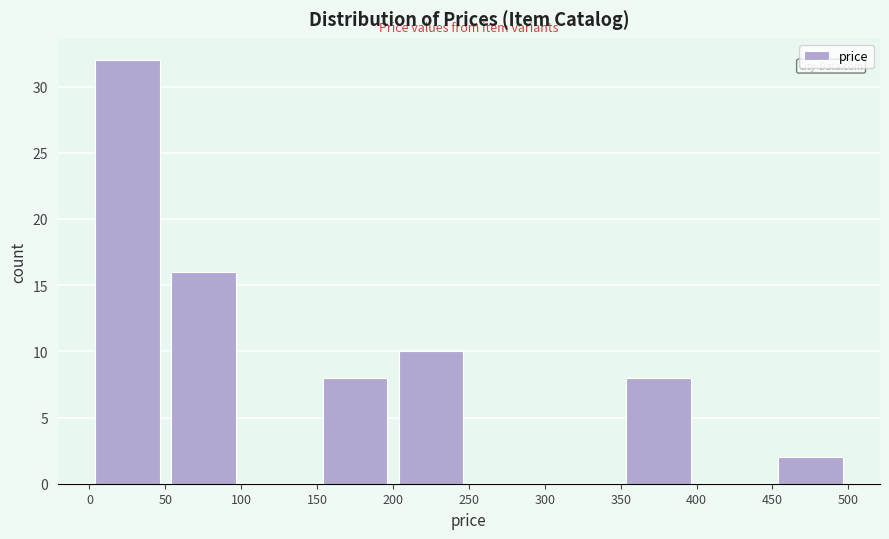

What is the height of the bar covering 150 to 200 on the x-axis? The values are not printed on the chart, so give them approximately, as read against the axis.

8